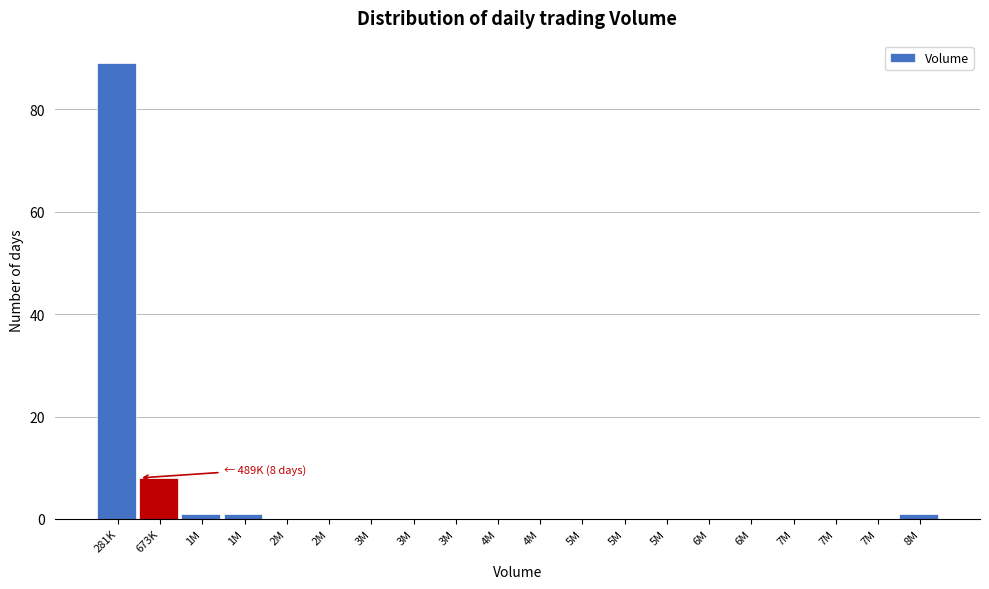

Are the bars horizontal?

No